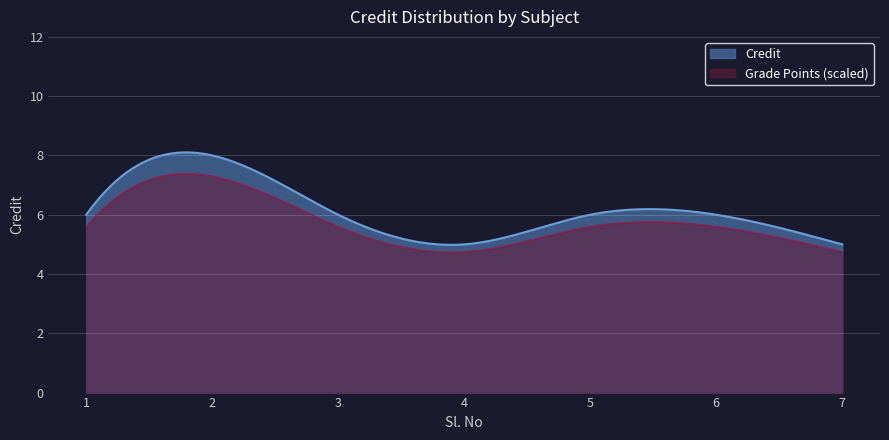

What is the value of the 4th point from the left?

5